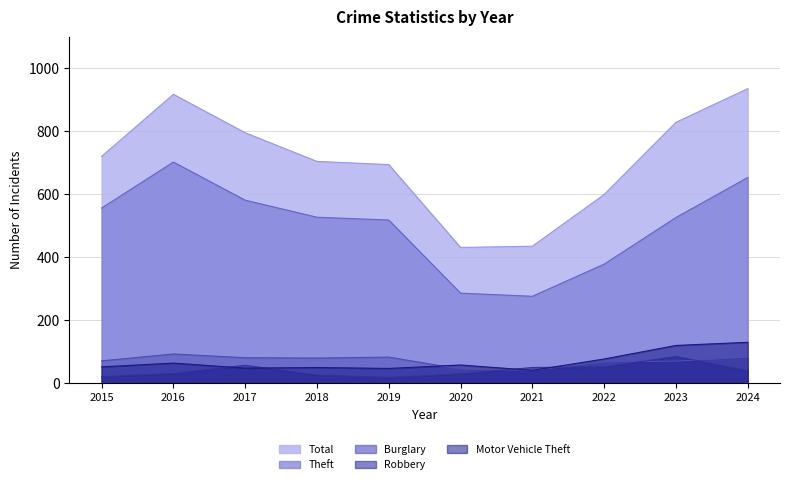

What is the difference between the Robbery values at 2017 and 2021?

7